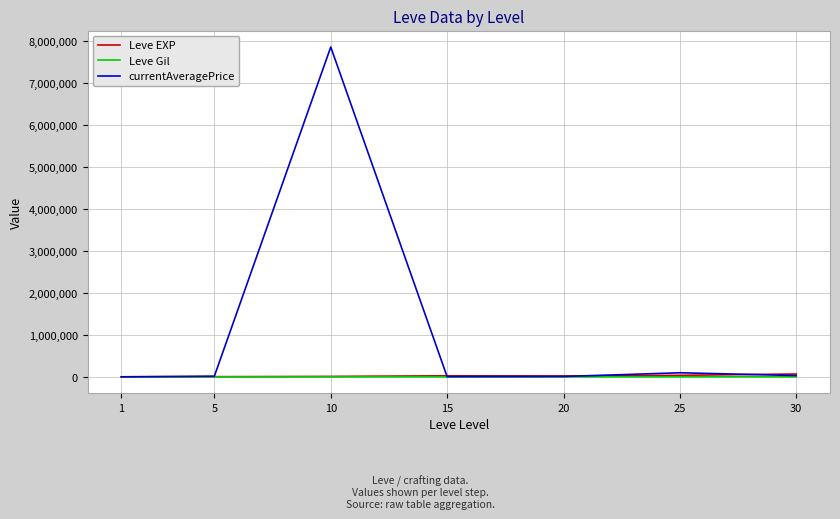

How many categories are shown in the chart?

7